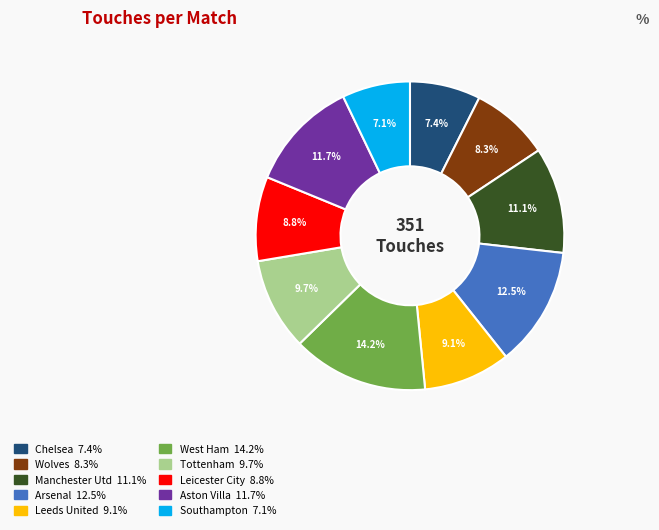

To the nearest percent, what percentage of the pie is Wolves?

8%